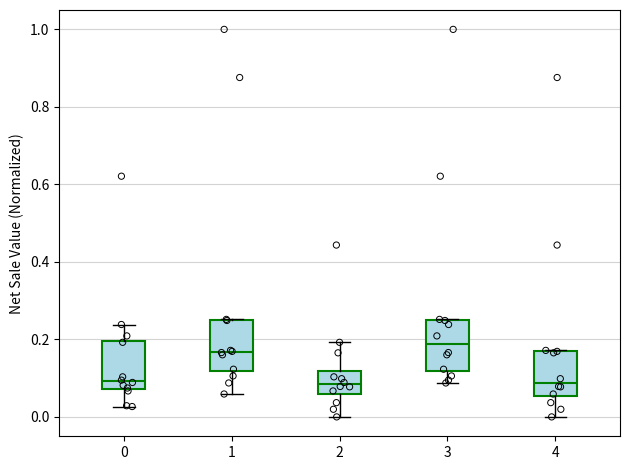

Reading left to right, read every box against the y-axis: the position of its median line, the range the box covers, and the ends of its whiskers. The values are not printed on the chart, so give them approximately, as read against the axis.

0: median 0.10, box 0.08 to 0.20, whiskers 0.02 to 0.24
1: median 0.16, box 0.12 to 0.24, whiskers 0.06 to 0.26
2: median 0.08, box 0.06 to 0.12, whiskers 0.00 to 0.20
3: median 0.18, box 0.12 to 0.24, whiskers 0.08 to 0.26
4: median 0.08, box 0.06 to 0.16, whiskers 0.00 to 0.18